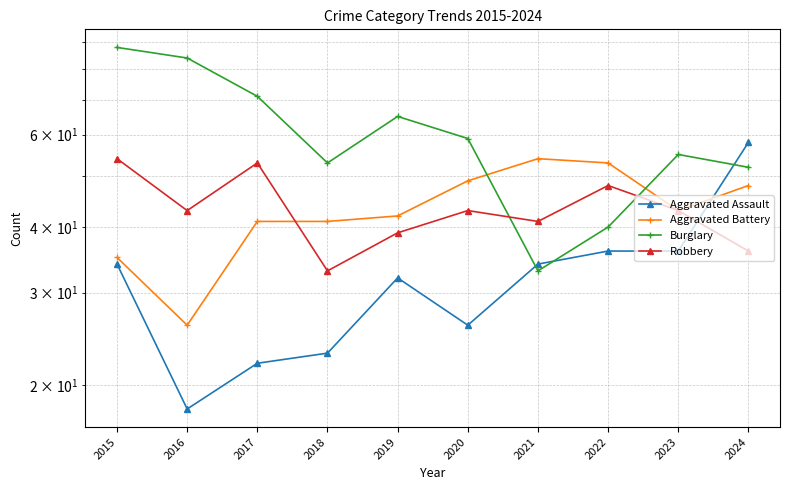

At how many categories does at least one series exceed 19?

10